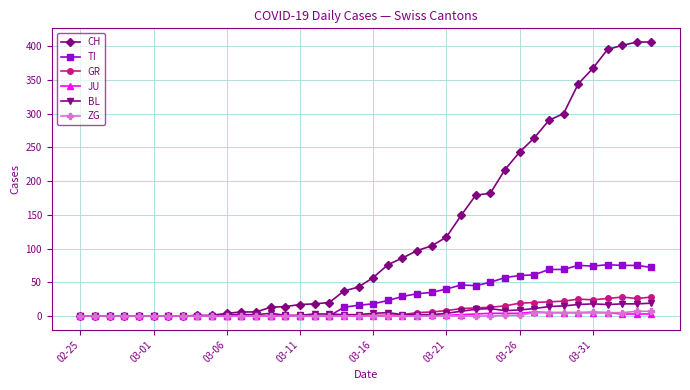

Which series has the largest range (max minus min)?

CH